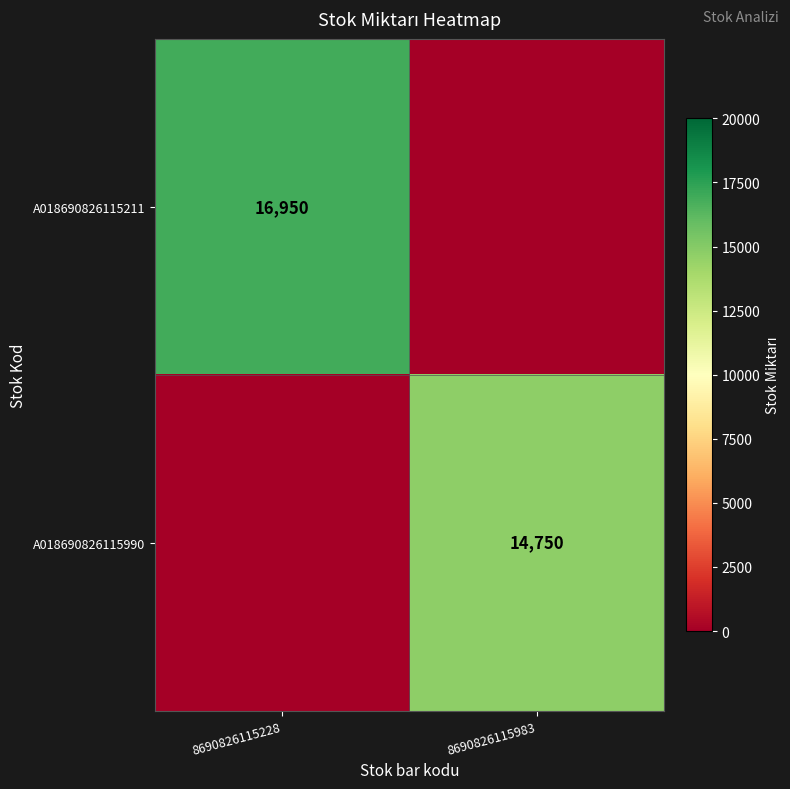

Is it true that A018690826115990 equals 6911 at 8690826115983?

False